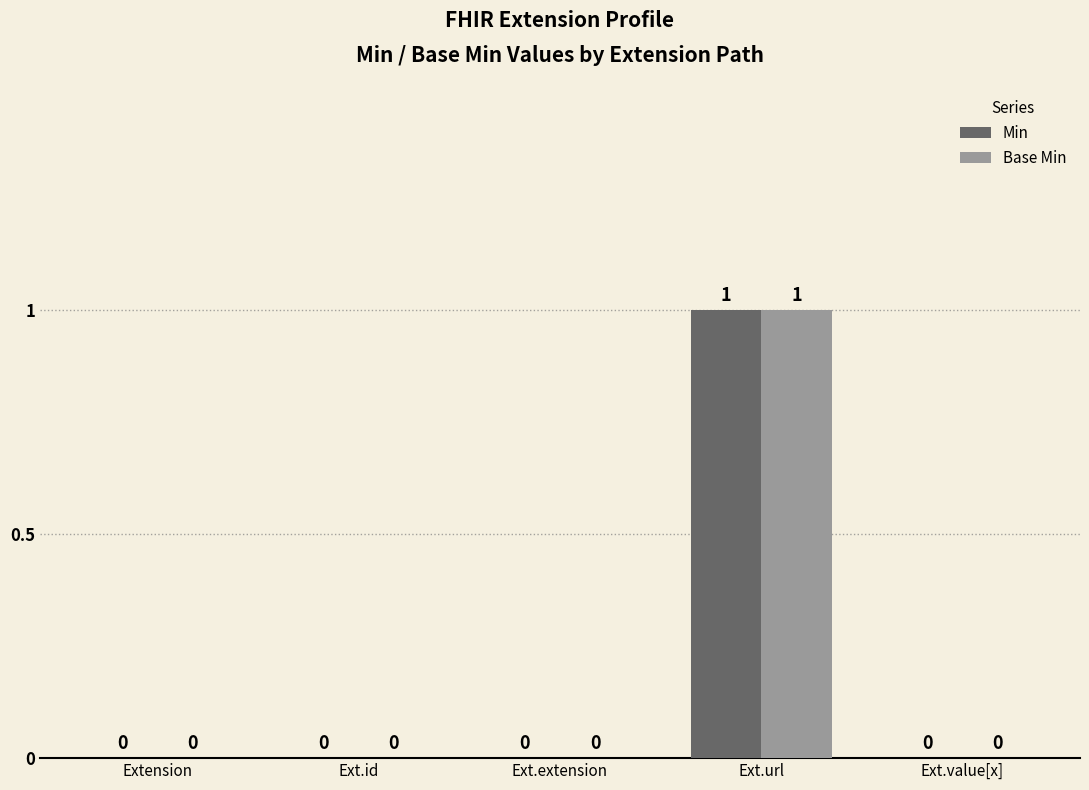

Reading left to right, list all the values displayed in this chart.

Min: Extension=0	Ext.id=0	Ext.extension=0	Ext.url=1	Ext.value[x]=0
Base Min: Extension=0	Ext.id=0	Ext.extension=0	Ext.url=1	Ext.value[x]=0